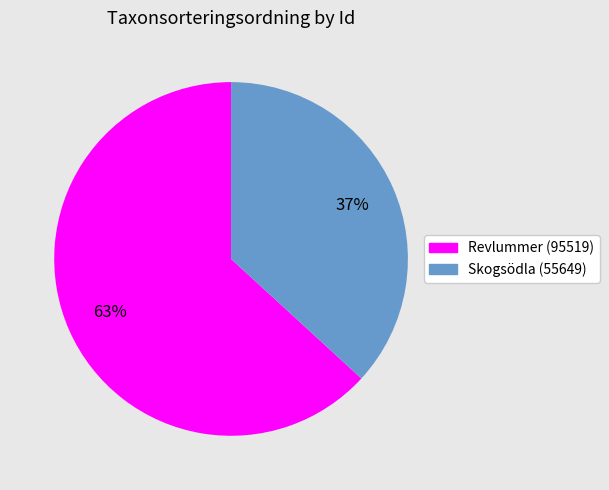

To the nearest percent, what is the average slice percentage?

50%